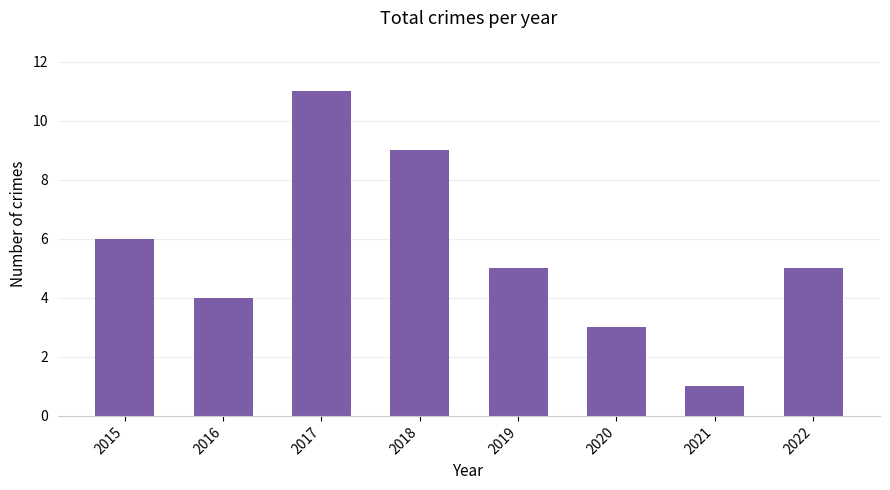

Count the number of categories in the chart.

8